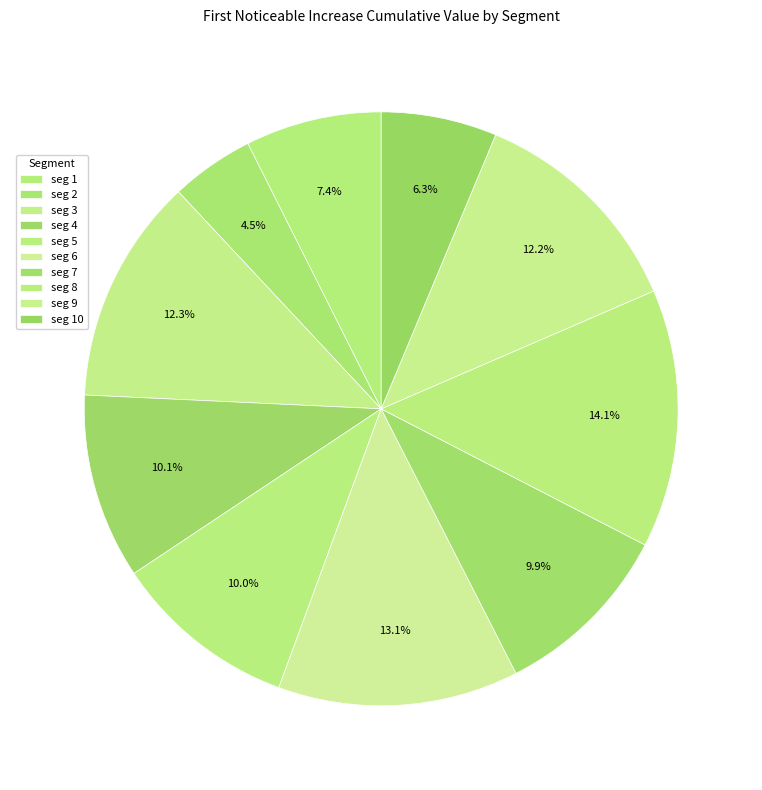

Count the number of slices in the pie.

10